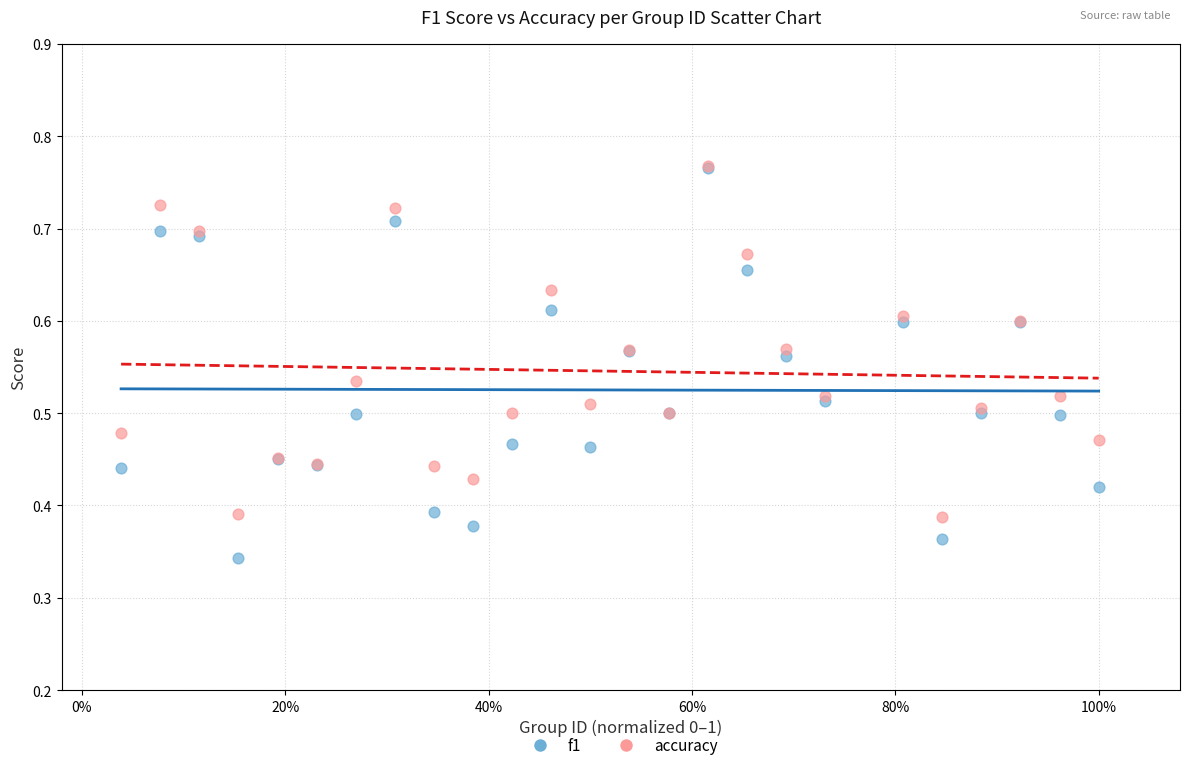

Which series has the widest spread of Y values?

f1